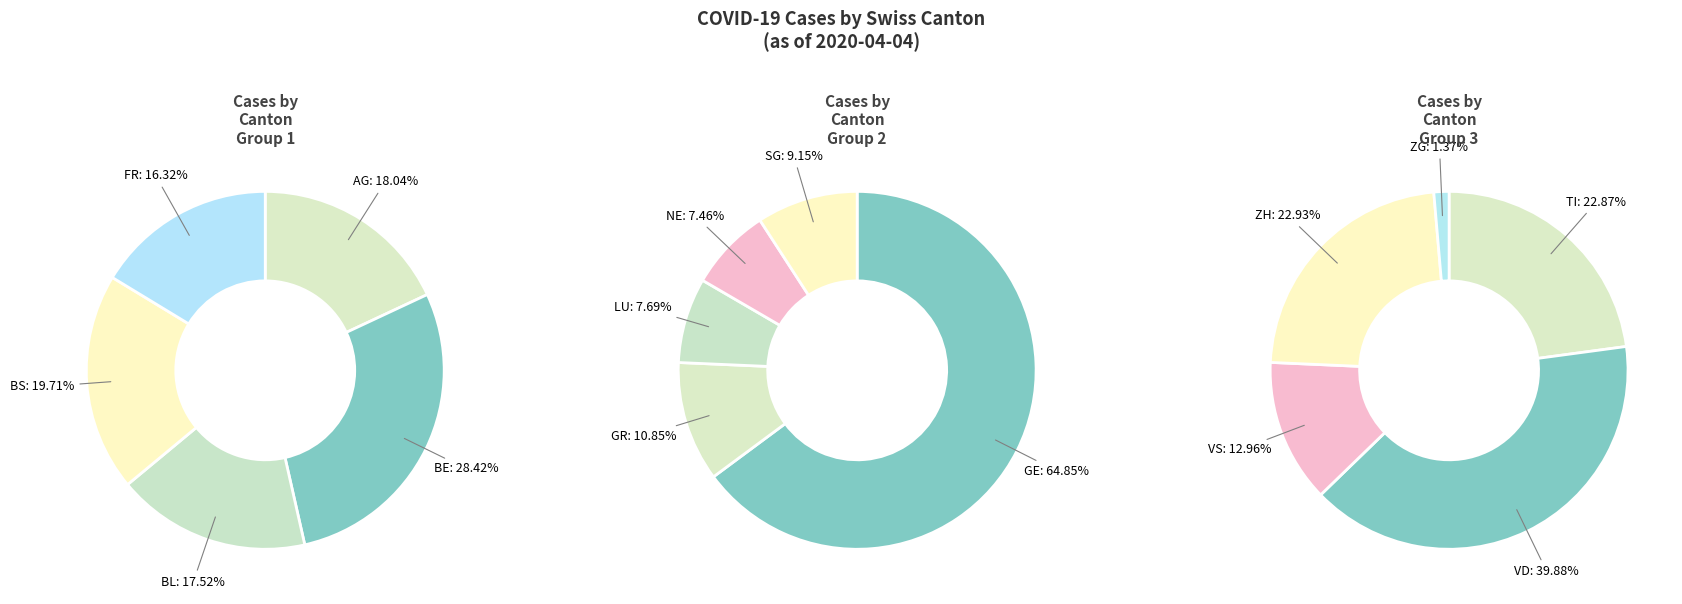

Combined, do VS and LU account for over 50%?

No